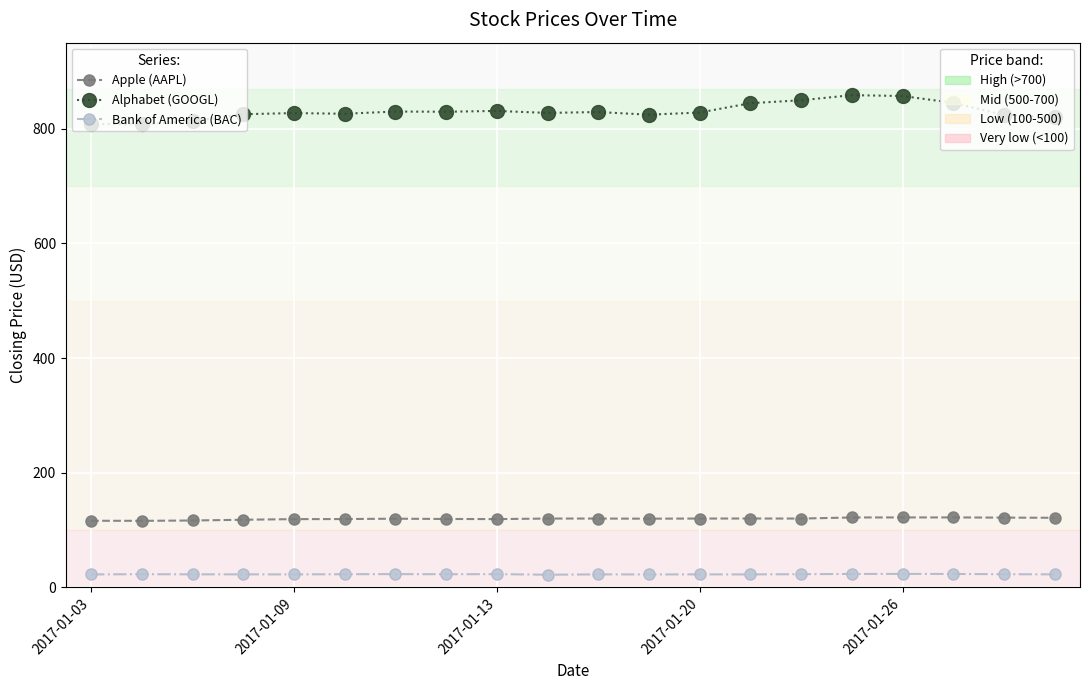

What is the minimum value shown in the chart?

22.1